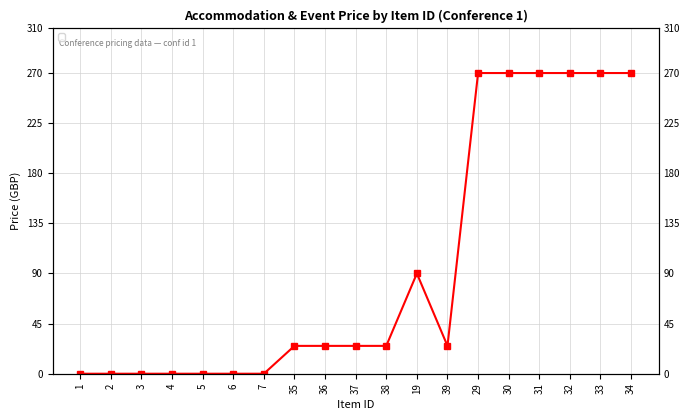

Which has a higher value, 33 or 32?

33